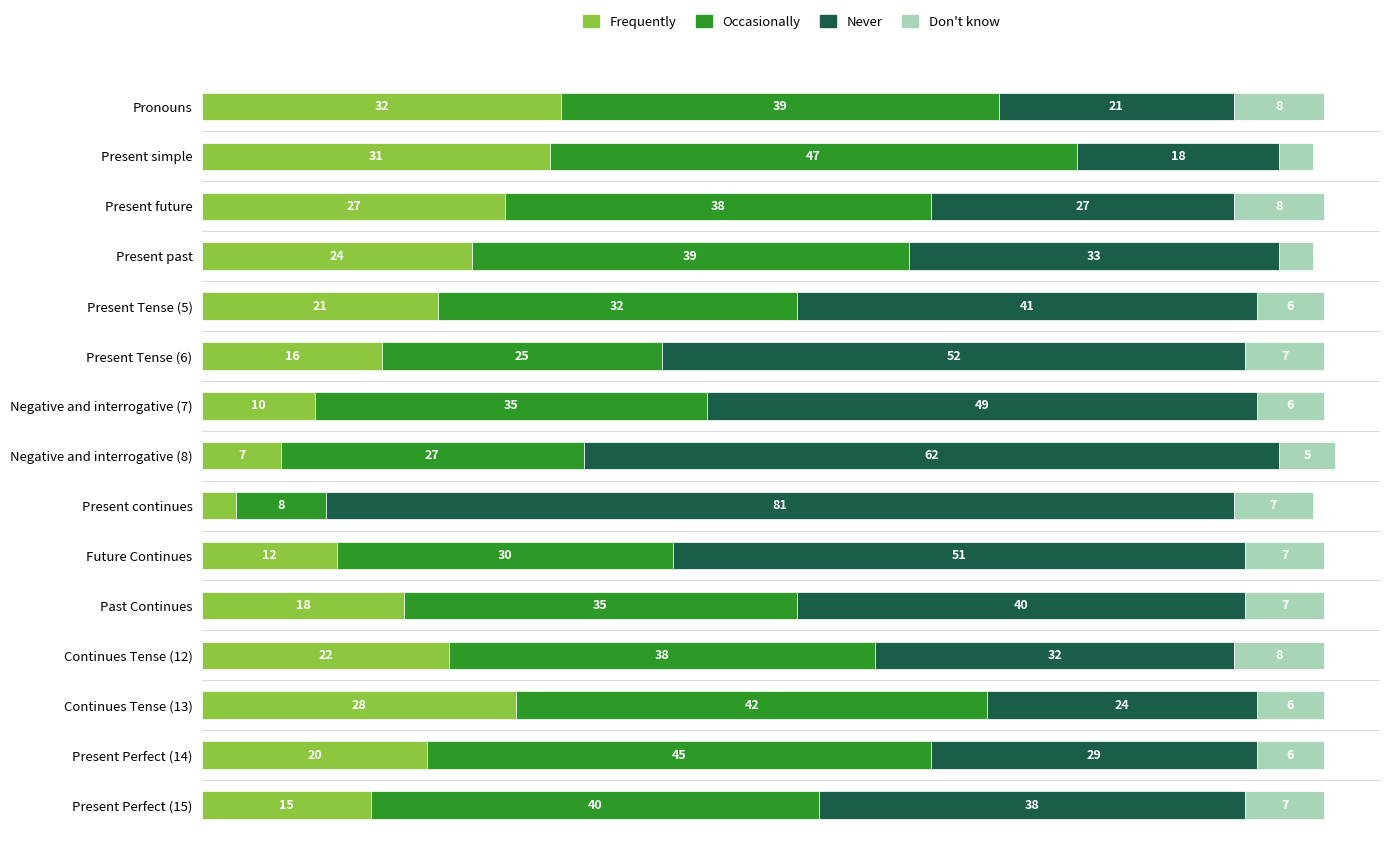

At which category is the sum across all series the highest?

Negative and interrogative (8)